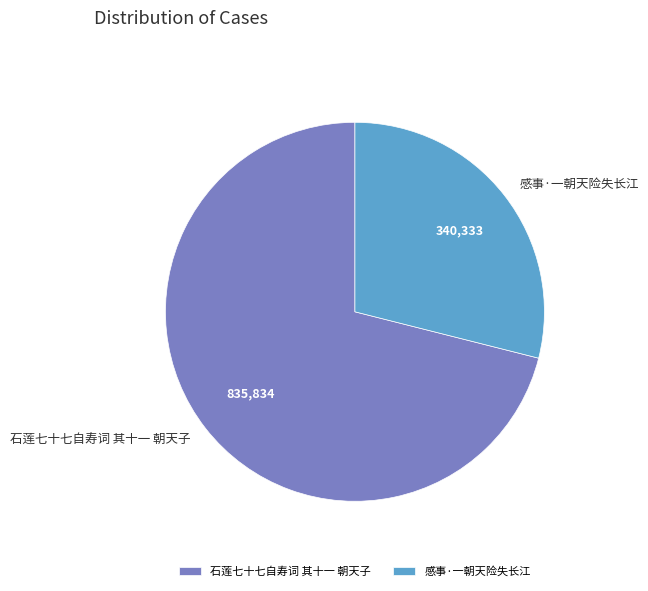

True or false: 感事·一朝天险失长江 accounts for 34% of the total.

False